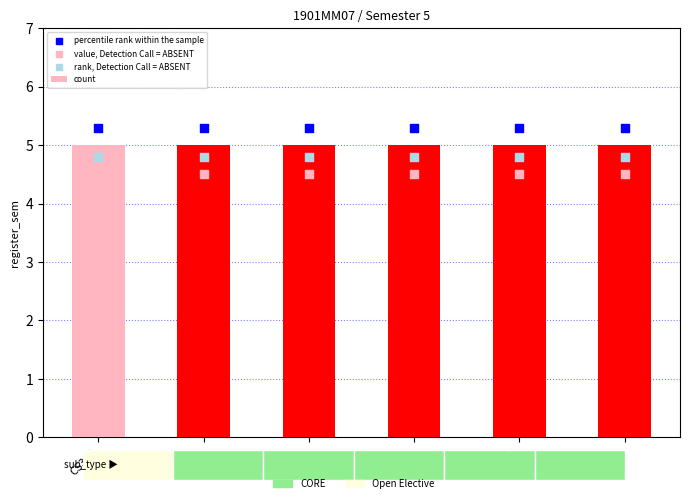

Which series reaches the maximum Y coordinate?

percentile rank within the sample